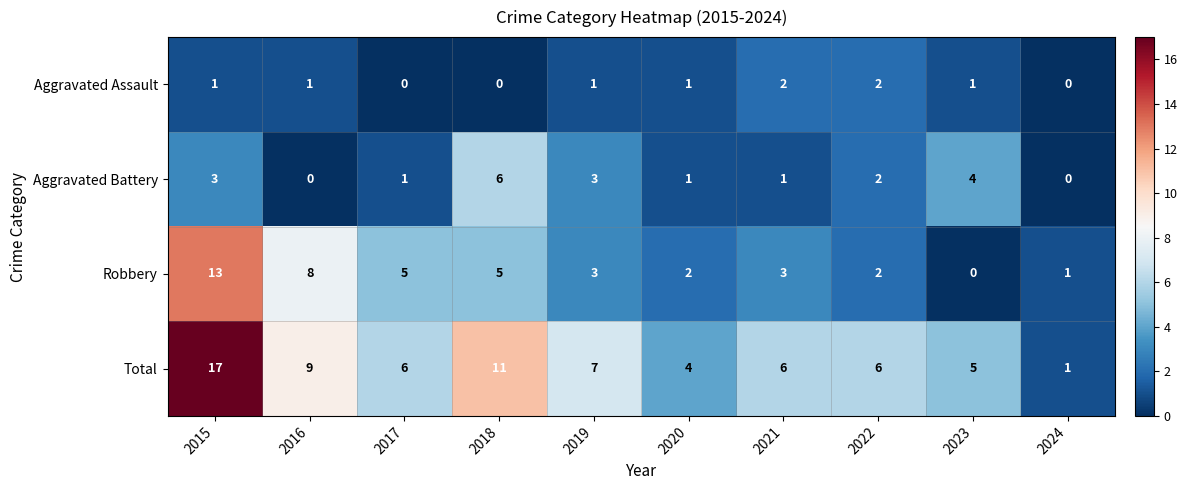

What is the total value across all series at 2015?

34